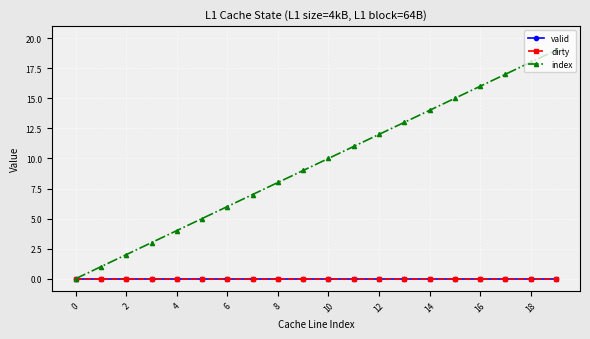

Does the chart have visible grid lines?

Yes